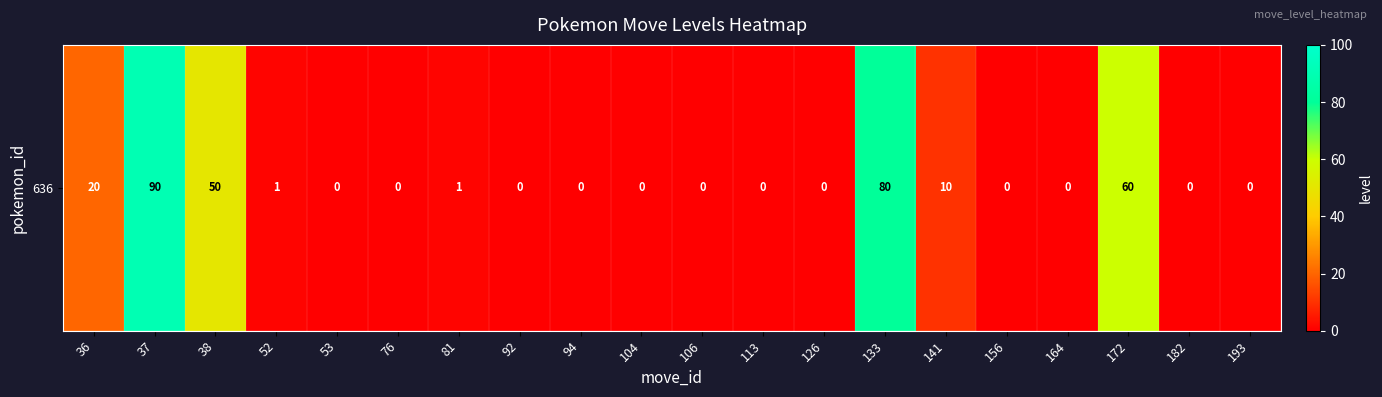

Rank the categories by value from lowest to highest.

53, 76, 92, 94, 104, 106, 113, 126, 156, 164, 182, 193, 52, 81, 141, 36, 38, 172, 133, 37